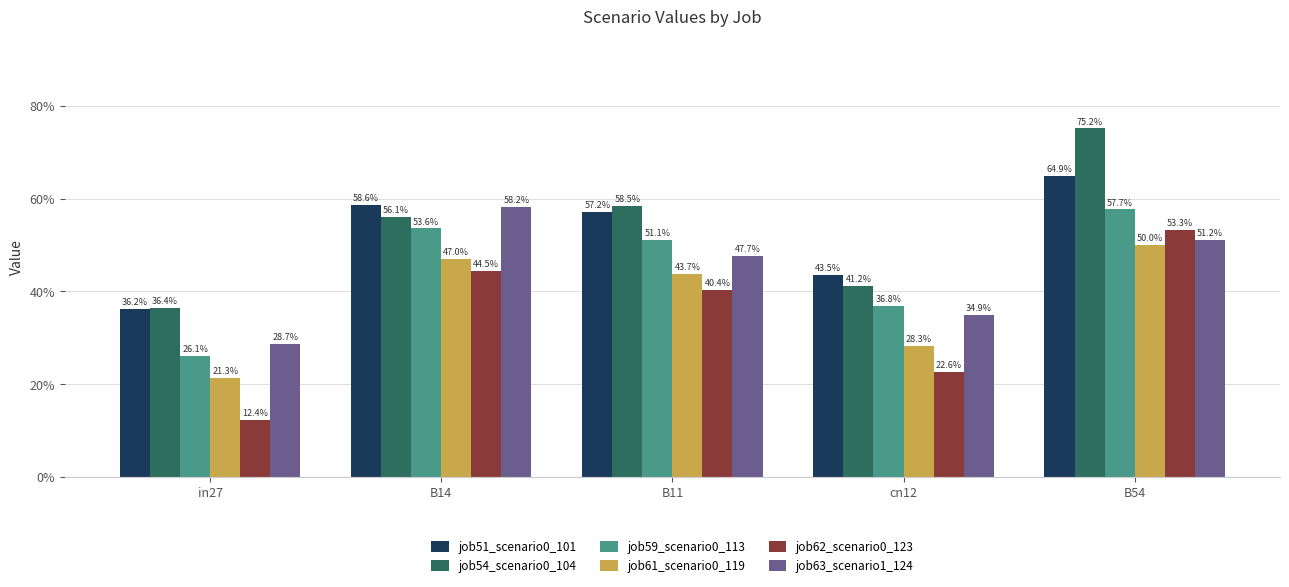

Does the chart contain any negative values?

No